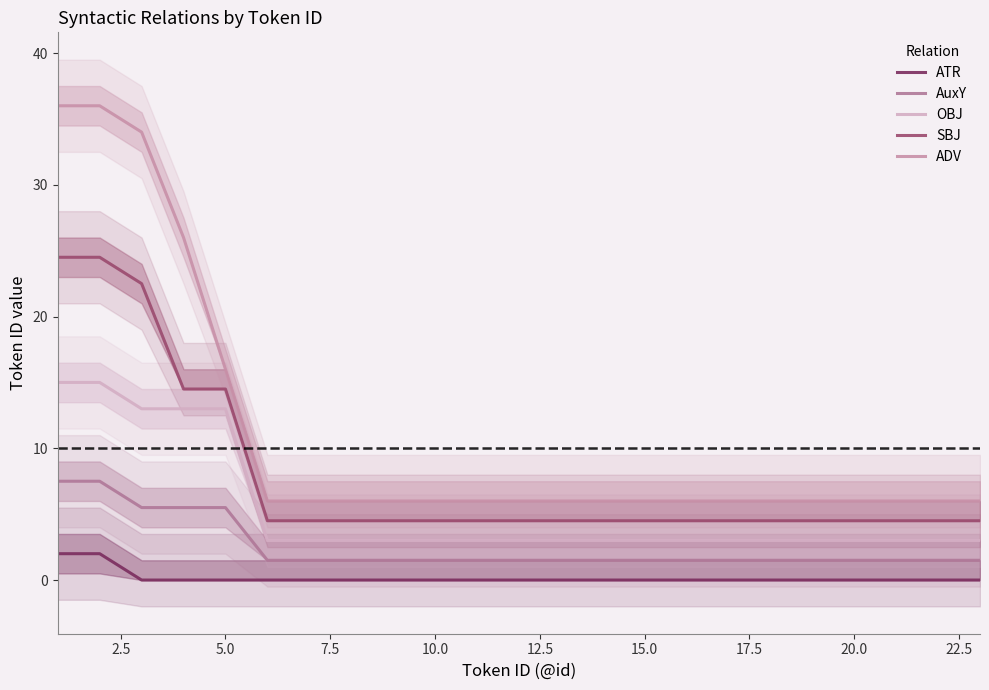

True or false: AuxY and OBJ intersect in this chart.

False